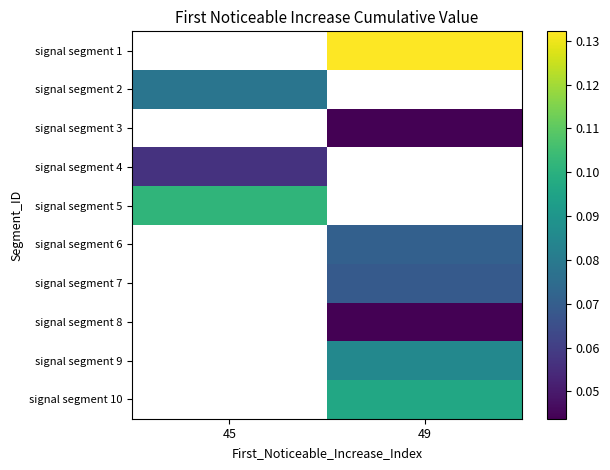

What is the greatest value displayed?

0.1